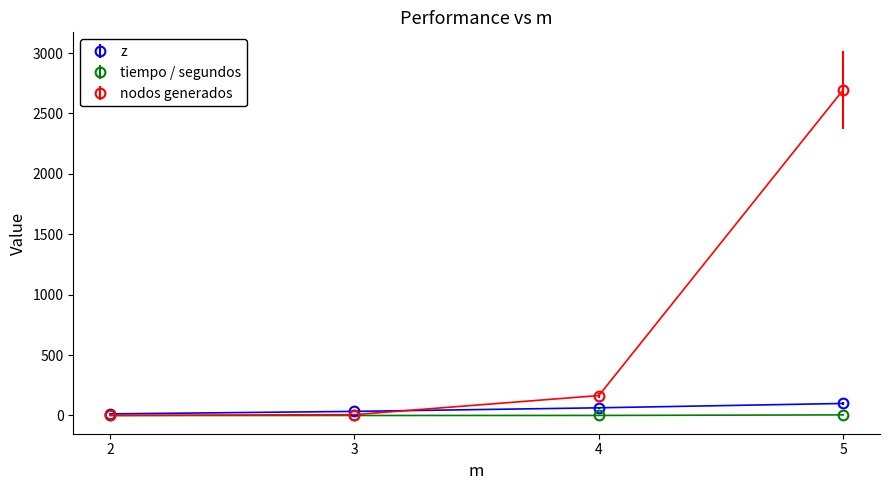

After their last crossing, which series has the higher values: z or nodos generados?

nodos generados